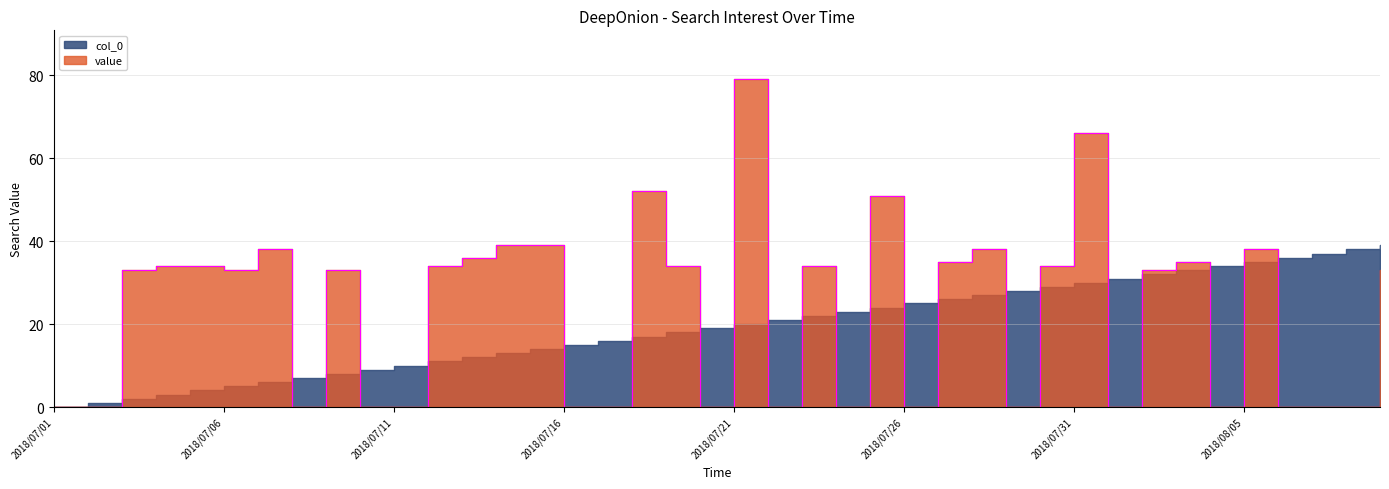

Rank the categories by value from highest to lowest.

2018/07/21, 2018/07/31, 2018/07/18, 2018/07/25, 2018/07/14, 2018/07/15, 2018/07/07, 2018/07/28, 2018/08/05, 2018/07/13, 2018/07/27, 2018/08/03, 2018/07/04, 2018/07/05, 2018/07/12, 2018/07/19, 2018/07/23, 2018/07/30, 2018/07/03, 2018/07/06, 2018/07/09, 2018/08/02, 2018/08/09, 2018/07/01, 2018/07/02, 2018/07/08, 2018/07/10, 2018/07/11, 2018/07/16, 2018/07/17, 2018/07/20, 2018/07/22, 2018/07/24, 2018/07/26, 2018/07/29, 2018/08/01, 2018/08/04, 2018/08/06, 2018/08/07, 2018/08/08